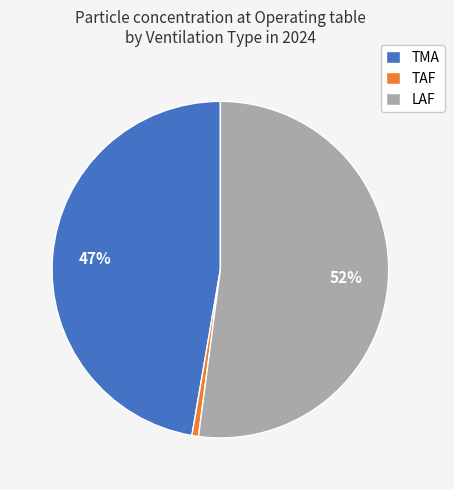

Between LAF and TMA, which is larger?

LAF